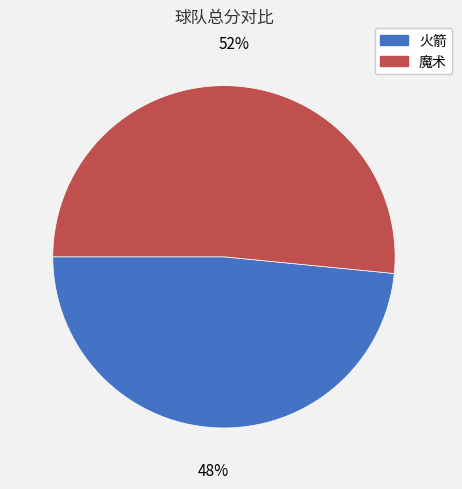

Do 魔术 and 火箭 together represent more than half of the pie?

Yes